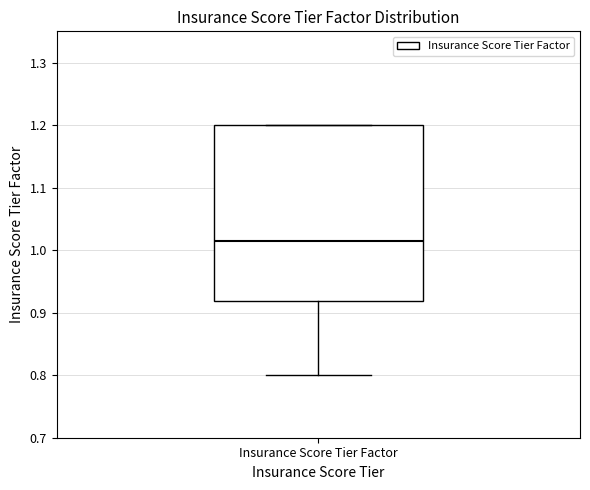

Transcribe this box plot: give where the median line is, the range the box spans, and where the two whiskers end, as read against the y-axis. The values are not printed on the chart, so give them approximately, as read against the axis.

median 1.01, box 0.92 to 1.20, whiskers 0.80 to 1.20